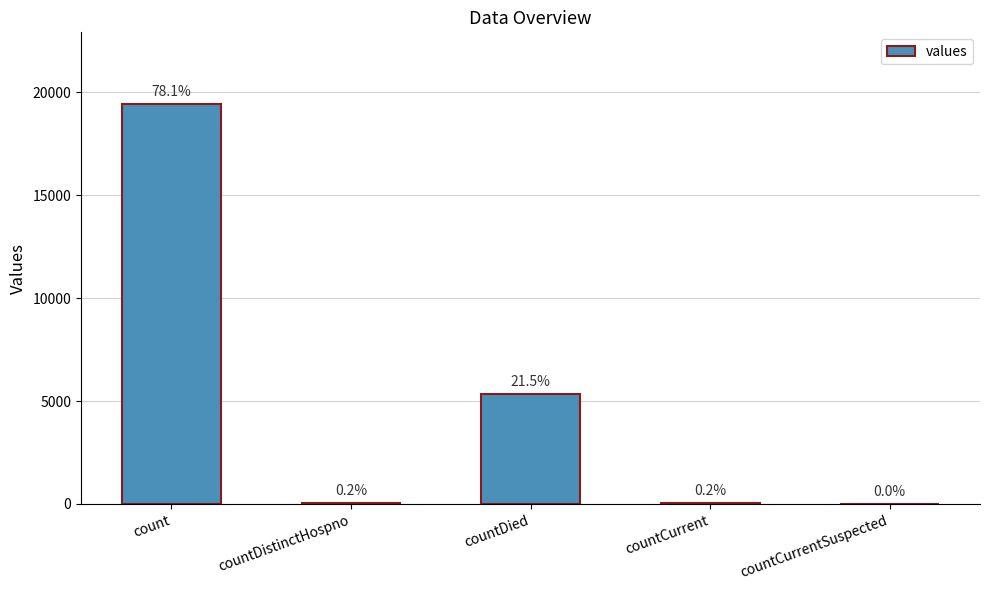

Are the bars horizontal?

No